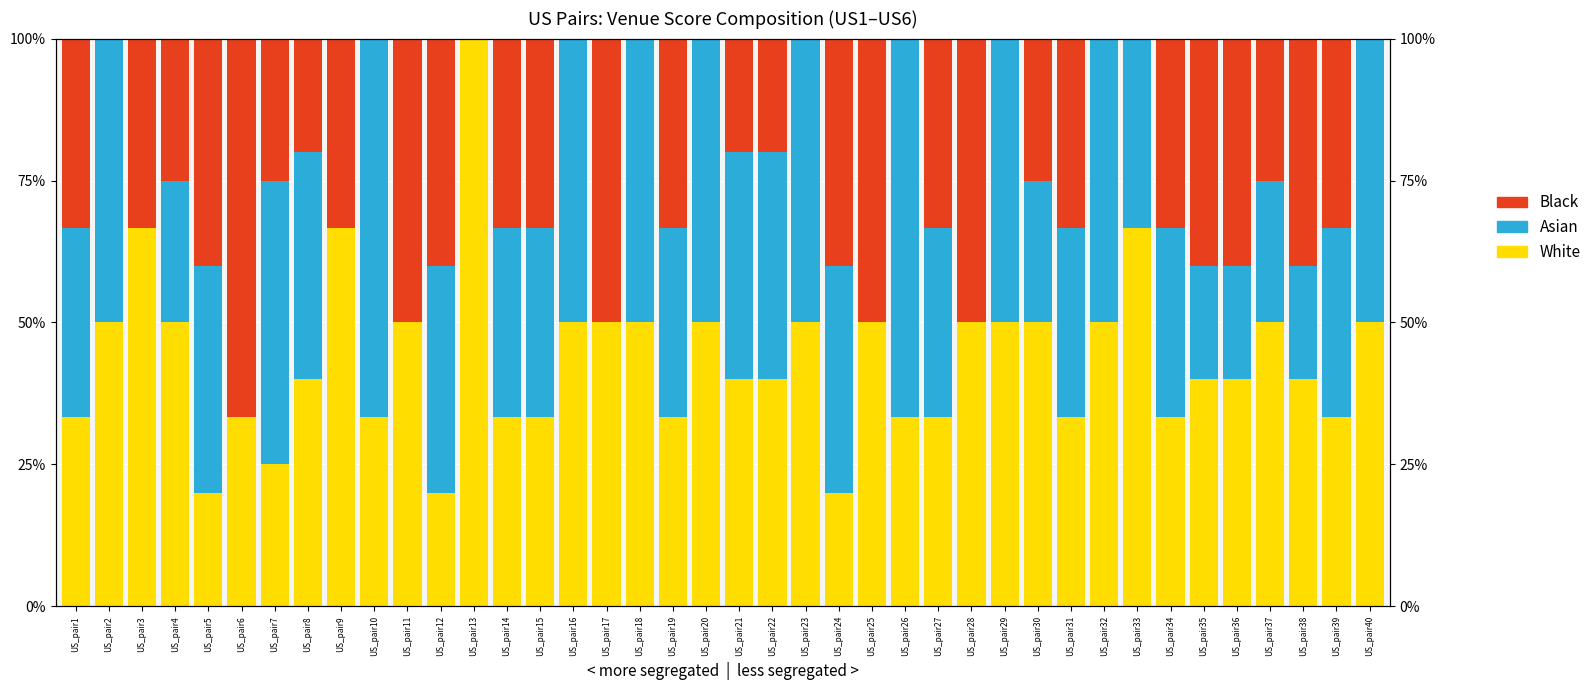

Which series changed the most between US_pair1 and US_pair22?

Black